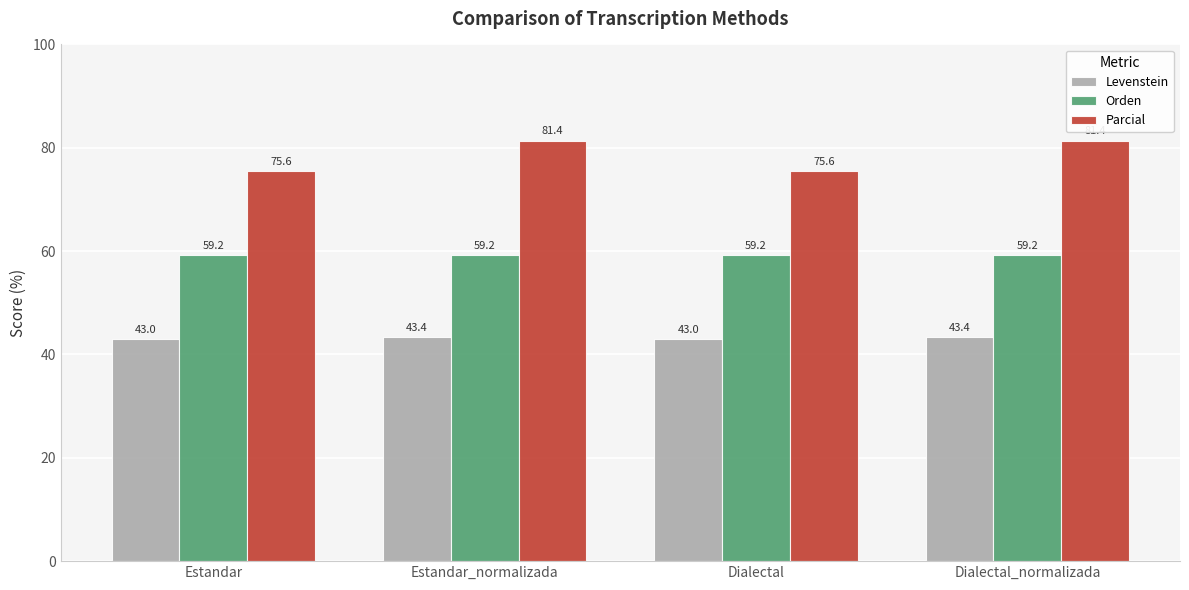

What is the difference between the second highest and second lowest values in the Parcial series?

5.8